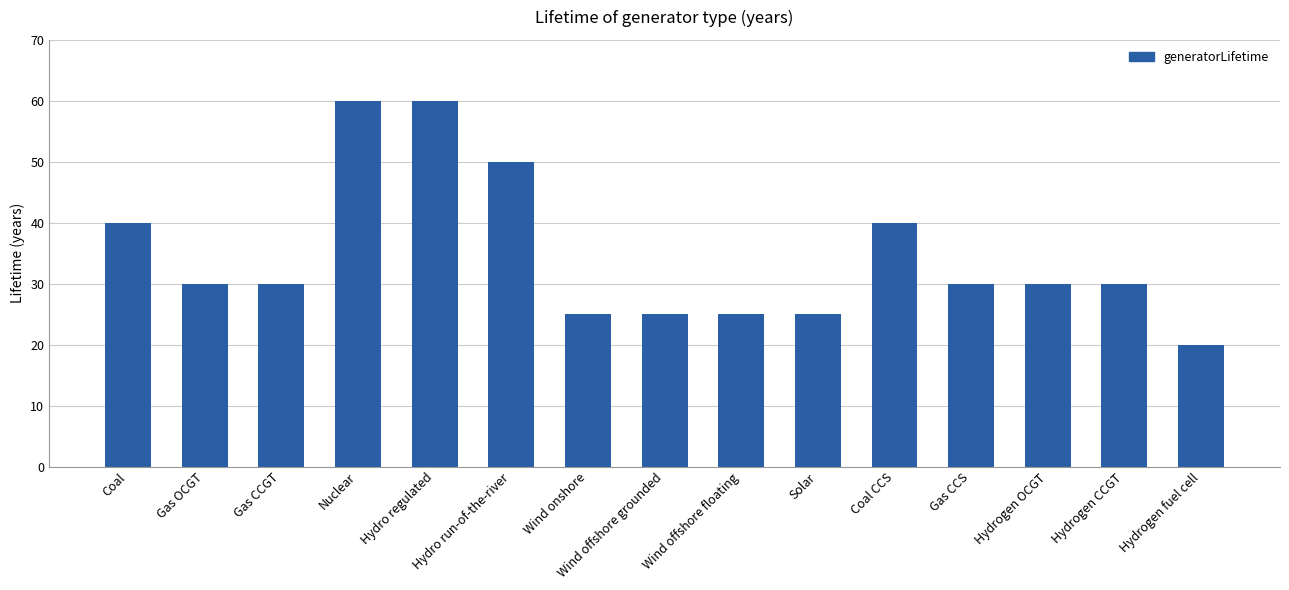

What is the minimum value shown in the chart?

20